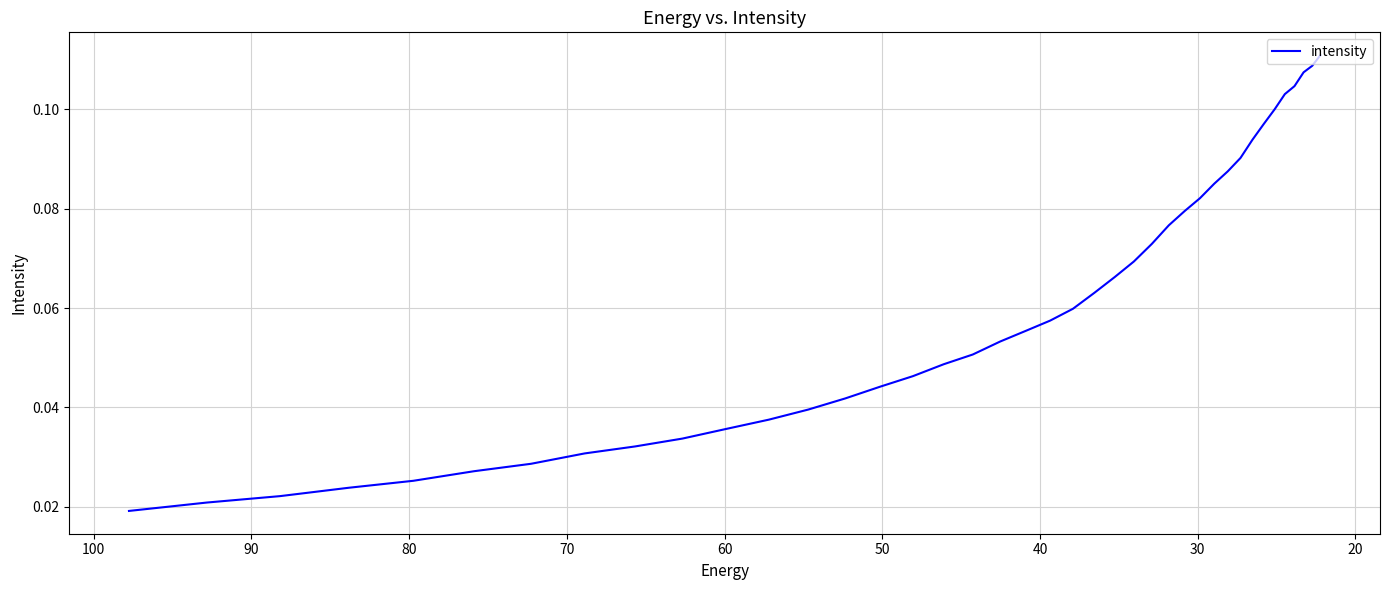

How many values are between 0 and 1?

40